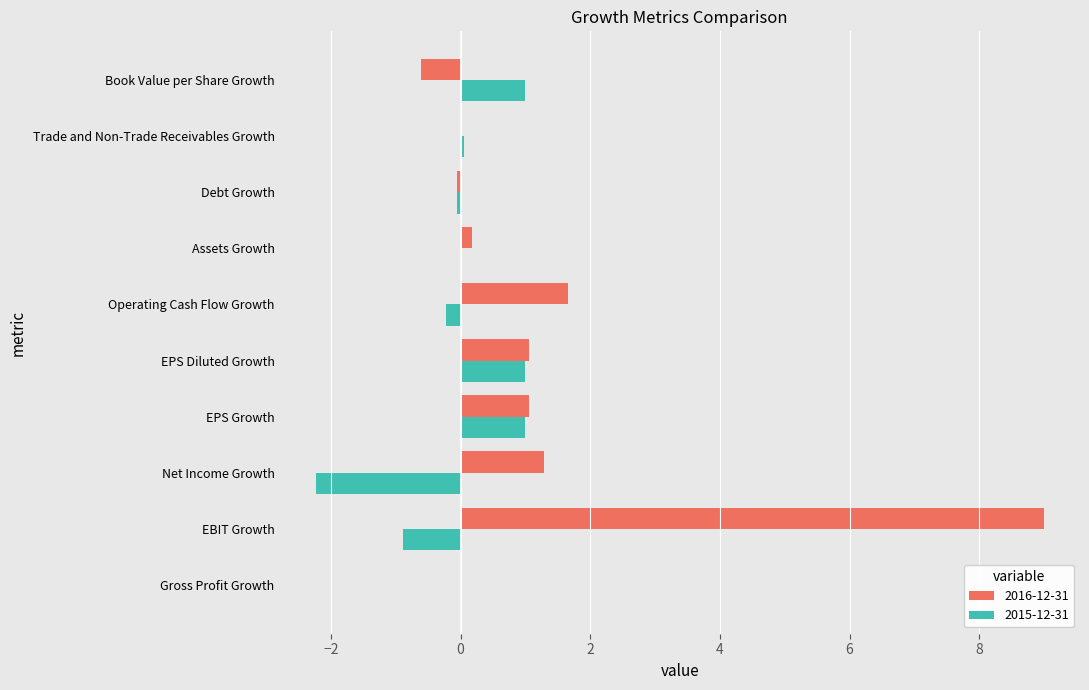

At which category is the sum across all series the highest?

EBIT Growth